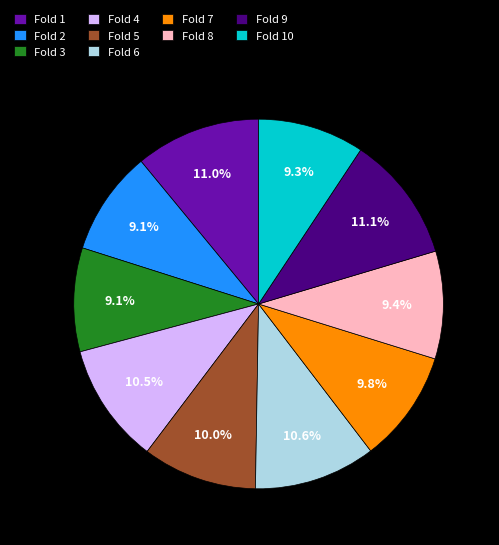

What percentage is the Fold 3 slice, to the nearest percent?

9%